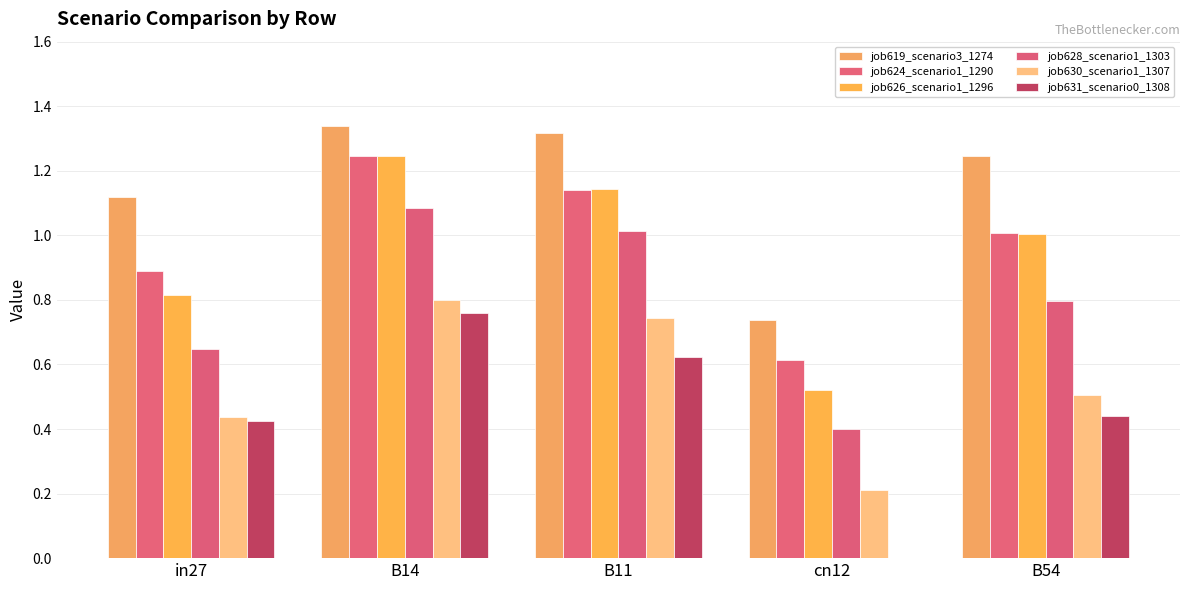

Between in27 and B14, which is larger?

B14